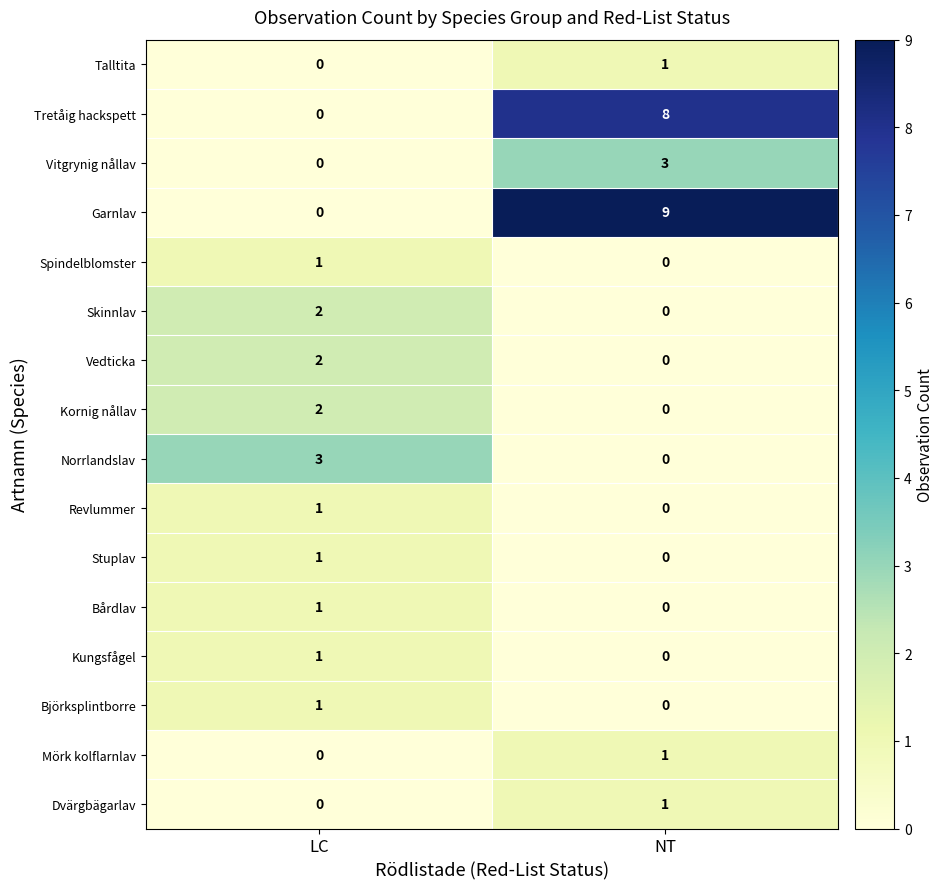

Which category has the highest value across all series?

NT